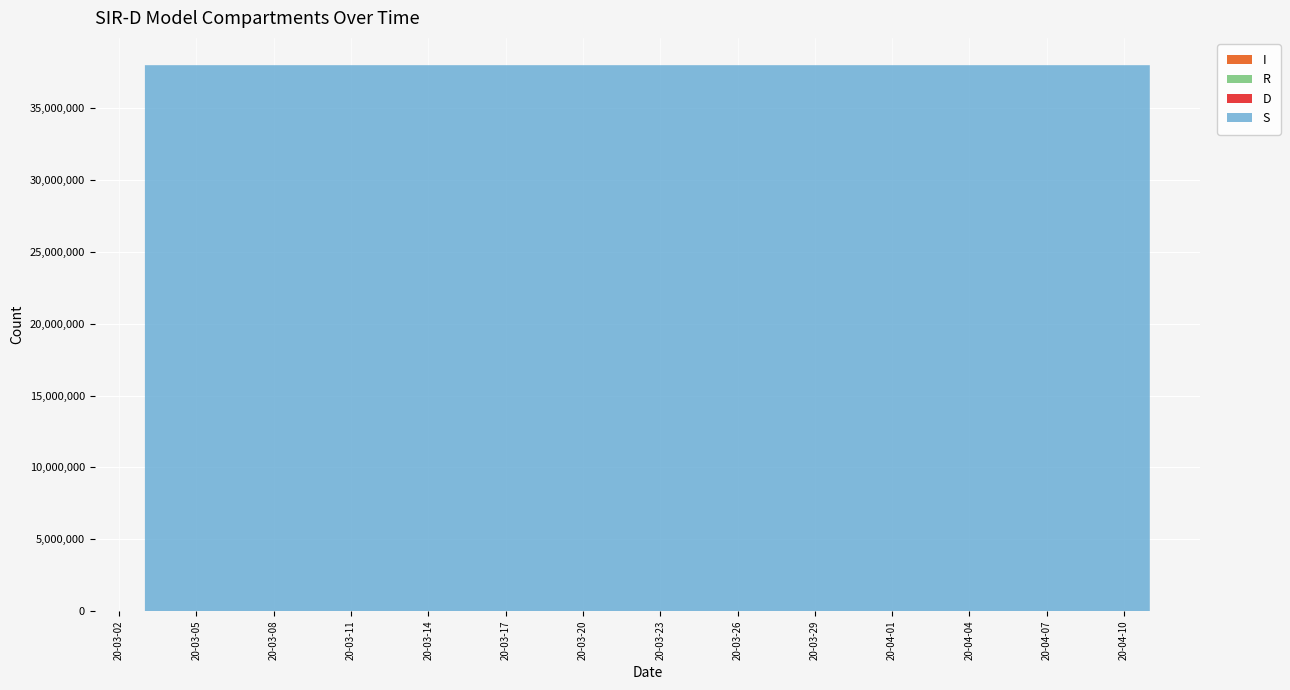

Reading left to right, list all the values displayed in this chart.

S: 03-03-2020=38000000	04-03-2020=37999999	05-03-2020=37999999	06-03-2020=37999995	07-03-2020=37999994	08-03-2020=37999989	09-03-2020=37999983	10-03-2020=37999978	11-03-2020=37999969	12-03-2020=37999949	13-03-2020=37999932	14-03-2020=37999896	15-03-2020=37999875	16-03-2020=37999823	17-03-2020=37999762	18-03-2020=37999713	19-03-2020=37999645	20-03-2020=37999575	21-03-2020=37999464	22-03-2020=37999366	23-03-2020=37999251	24-03-2020=37999099	25-03-2020=37998949	26-03-2020=37998779	27-03-2020=37998611	28-03-2020=37998362	29-03-2020=37998138	30-03-2020=37997945	31-03-2020=37997689	01-04-2020=37997446	02-04-2020=37997054	03-04-2020=37996617	04-04-2020=37996373	05-04-2020=37995898	06-04-2020=37995587	07-04-2020=37995152	08-04-2020=37994795	09-04-2020=37994425	10-04-2020=37994045	11-04-2020=37993644
I: 03-03-2020=0	04-03-2020=1	05-03-2020=1	06-03-2020=5	07-03-2020=6	08-03-2020=11	09-03-2020=17	10-03-2020=22	11-03-2020=31	12-03-2020=50	13-03-2020=66	14-03-2020=101	15-03-2020=122	16-03-2020=173	17-03-2020=232	18-03-2020=281	19-03-2020=349	20-03-2020=419	21-03-2020=530	22-03-2020=626	23-03-2020=740	24-03-2020=890	25-03-2020=1037	26-03-2020=1204	27-03-2020=1372	28-03-2020=1619	29-03-2020=1839	30-03-2020=2023	31-03-2020=2277	01-04-2020=2510	02-04-2020=2888	03-04-2020=3311	04-04-2020=3432	05-04-2020=3874	06-04-2020=4144	07-04-2020=4528	08-04-2020=4825	09-04-2020=5117	10-04-2020=5456	11-04-2020=5773
R: 03-03-2020=0	04-03-2020=0	05-03-2020=0	06-03-2020=0	07-03-2020=0	08-03-2020=0	09-03-2020=0	10-03-2020=0	11-03-2020=0	12-03-2020=0	13-03-2020=0	14-03-2020=0	15-03-2020=0	16-03-2020=0	17-03-2020=1	18-03-2020=1	19-03-2020=1	20-03-2020=1	21-03-2020=1	22-03-2020=1	23-03-2020=1	24-03-2020=1	25-03-2020=1	26-03-2020=1	27-03-2020=1	28-03-2020=1	29-03-2020=1	30-03-2020=1	31-03-2020=1	01-04-2020=1	02-04-2020=1	03-04-2020=1	04-04-2020=116	05-04-2020=134	06-04-2020=162	07-04-2020=191	08-04-2020=222	09-04-2020=284	10-04-2020=318	11-04-2020=375
D: 03-03-2020=0	04-03-2020=0	05-03-2020=0	06-03-2020=0	07-03-2020=0	08-03-2020=0	09-03-2020=0	10-03-2020=0	11-03-2020=0	12-03-2020=1	13-03-2020=2	14-03-2020=3	15-03-2020=3	16-03-2020=4	17-03-2020=5	18-03-2020=5	19-03-2020=5	20-03-2020=5	21-03-2020=5	22-03-2020=7	23-03-2020=8	24-03-2020=10	25-03-2020=13	26-03-2020=16	27-03-2020=16	28-03-2020=18	29-03-2020=22	30-03-2020=31	31-03-2020=33	01-04-2020=43	02-04-2020=57	03-04-2020=71	04-04-2020=79	05-04-2020=94	06-04-2020=107	07-04-2020=129	08-04-2020=158	09-04-2020=174	10-04-2020=181	11-04-2020=208